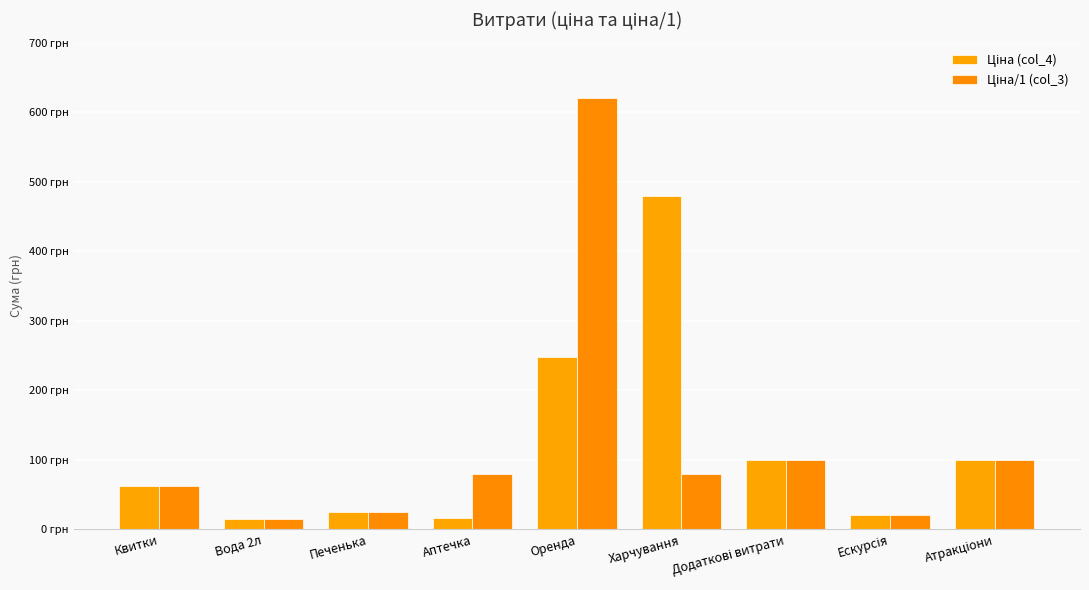

Are the bars grouped side by side (vs. stacked)?

Yes